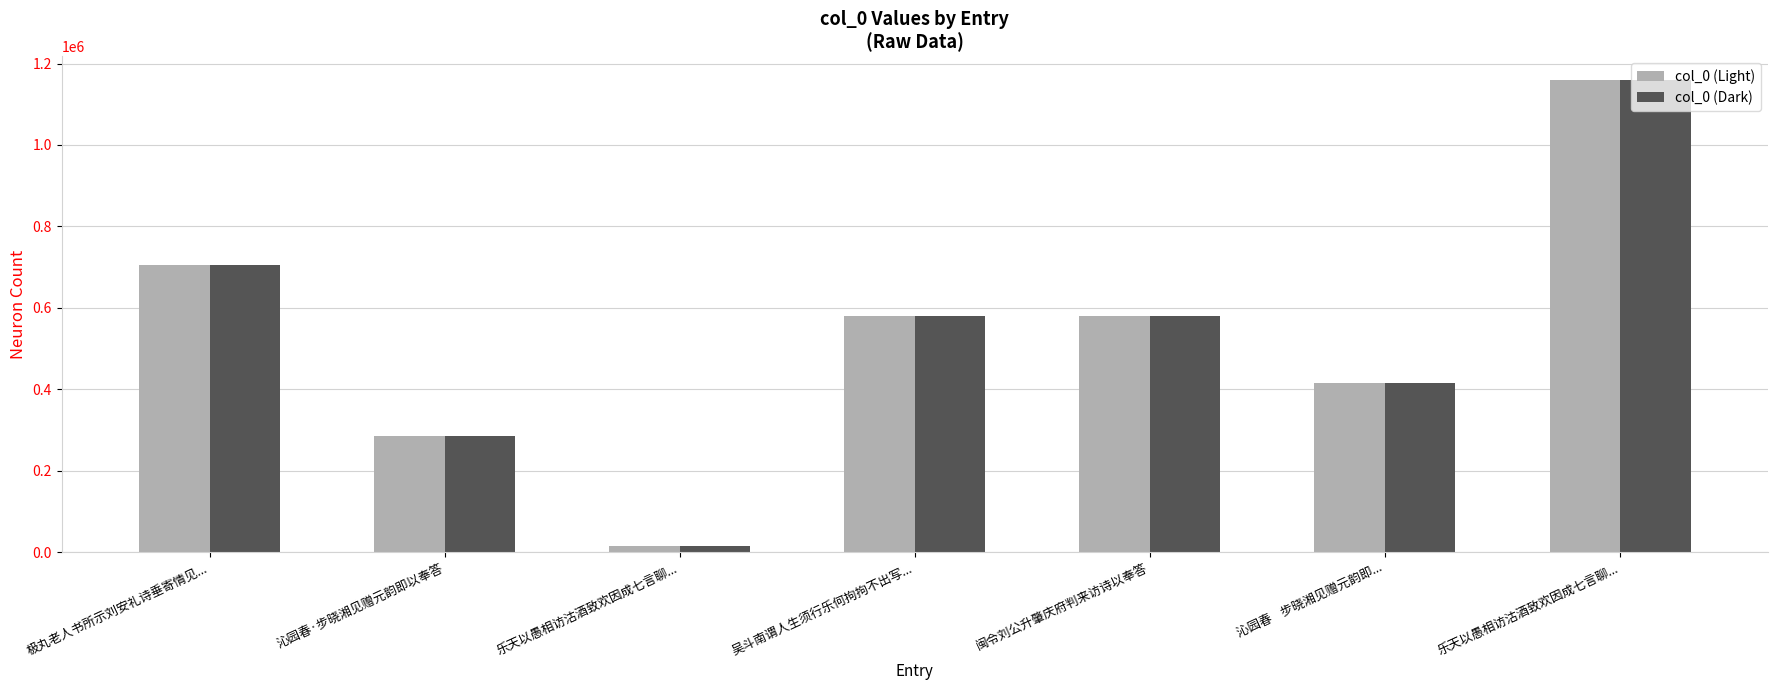

At which category is the sum across all series the highest?

乐天以愚相访沽酒致欢因成七言聊...